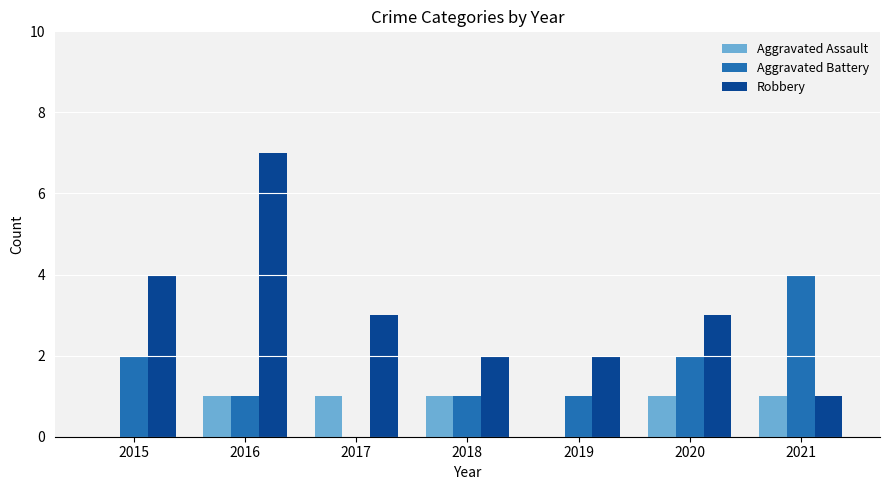

Which series has the largest range (max minus min)?

Robbery